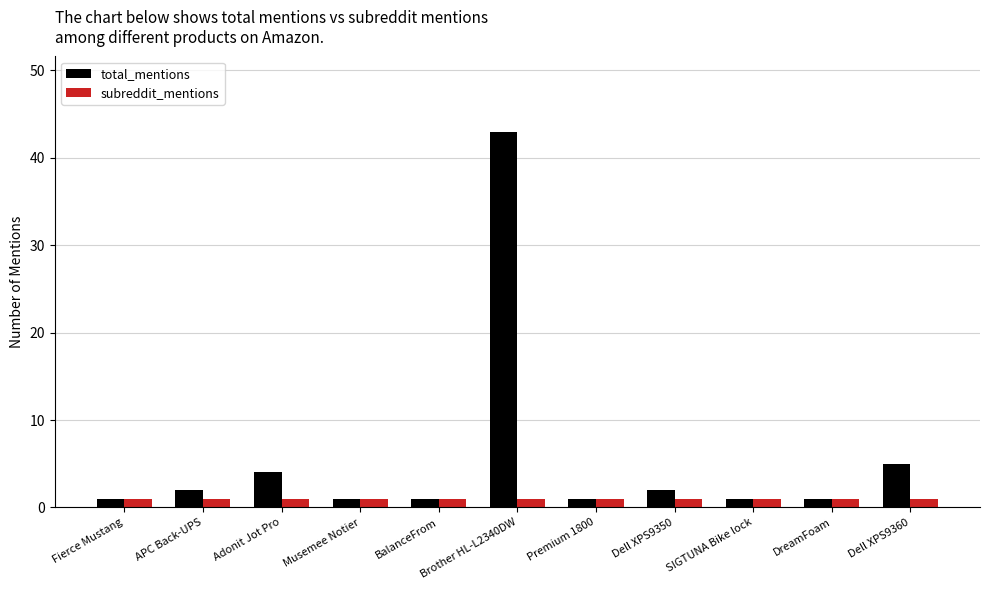

What are all the series names shown in the legend?

total_mentions, subreddit_mentions